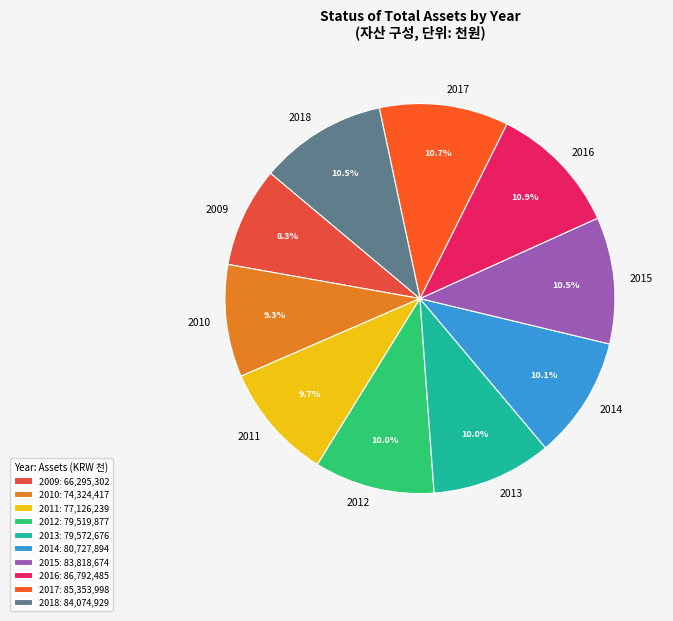

Does any single category account for the majority?

No